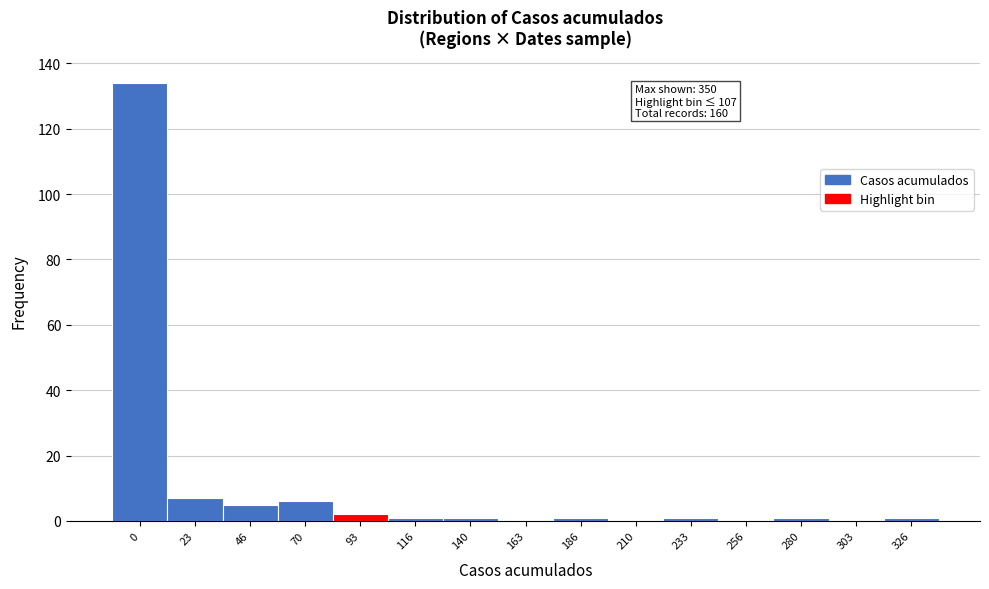

Reading left to right, what are all the values shown in this chart?

0=134	23=7	46=5	70=6	93=2	116=1	140=1	163=0	186=1	210=0	233=1	256=0	280=1	303=0	326=1